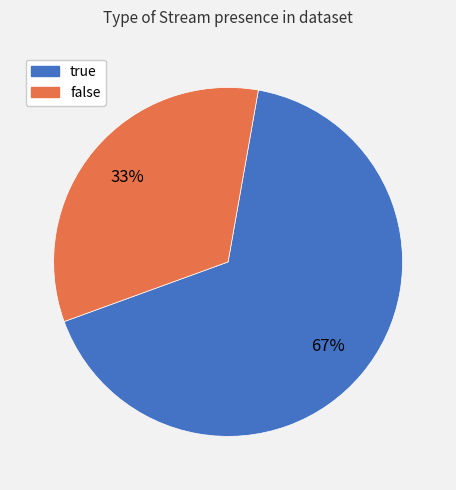

What is the smallest slice in the pie chart?

false